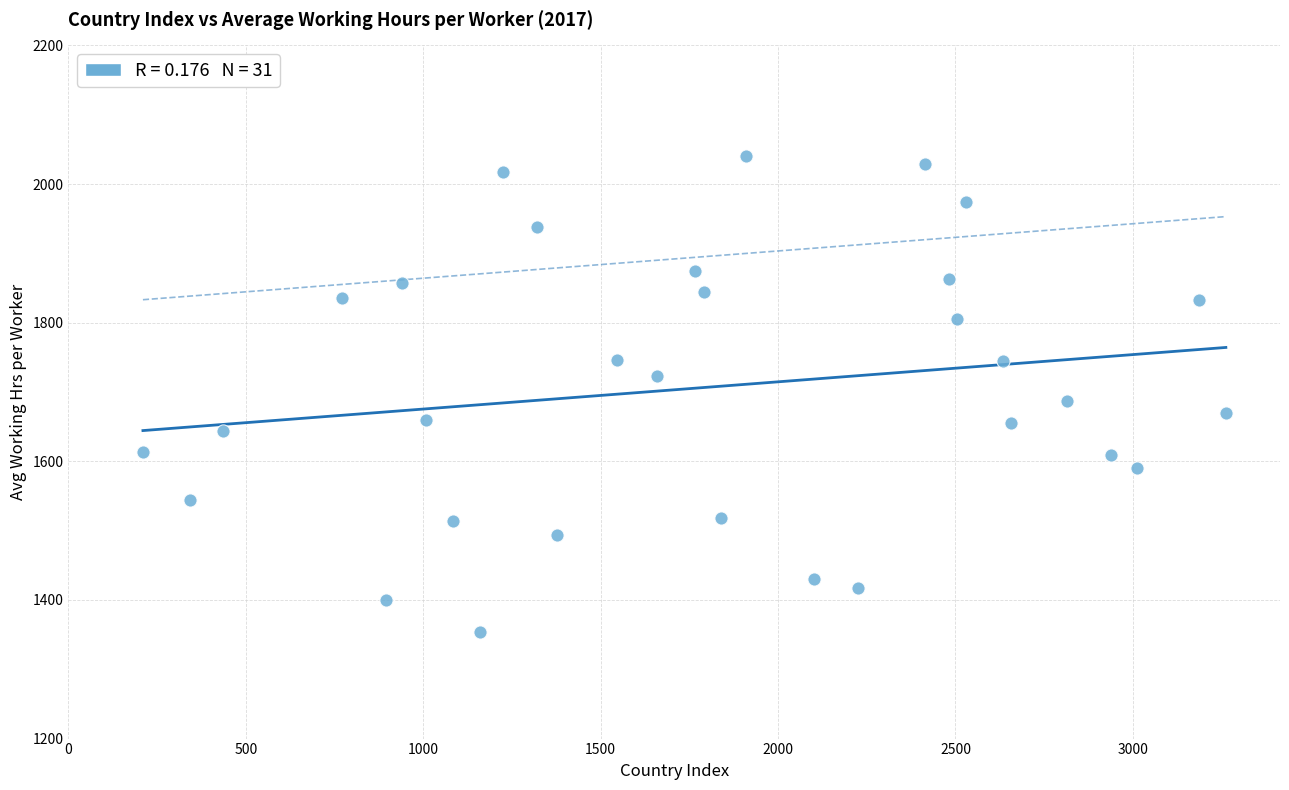

What is the range of Y values (max minus min)?

686.1